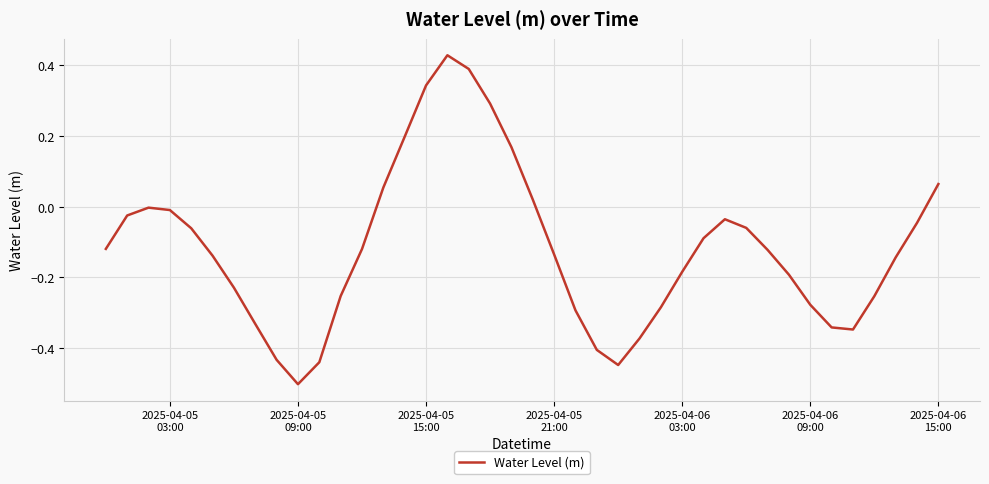

What is the minimum value shown in the chart?

-0.5